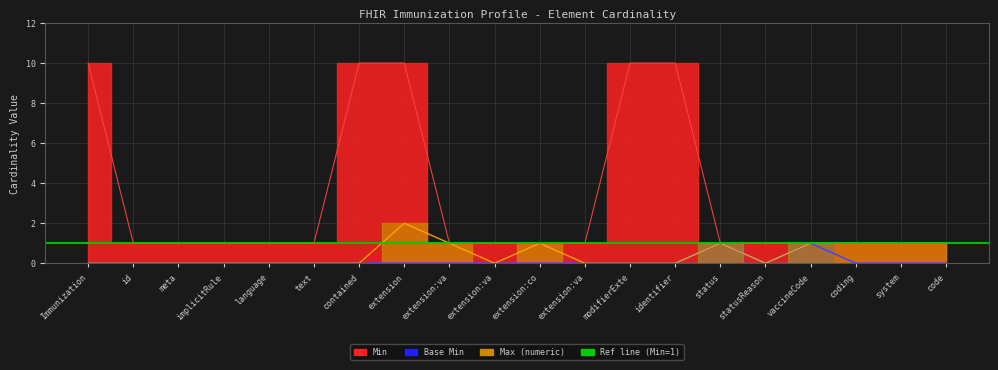

Is the value of Base Min at contained greater than the value of Max (numeric) at vaccineCode?

No